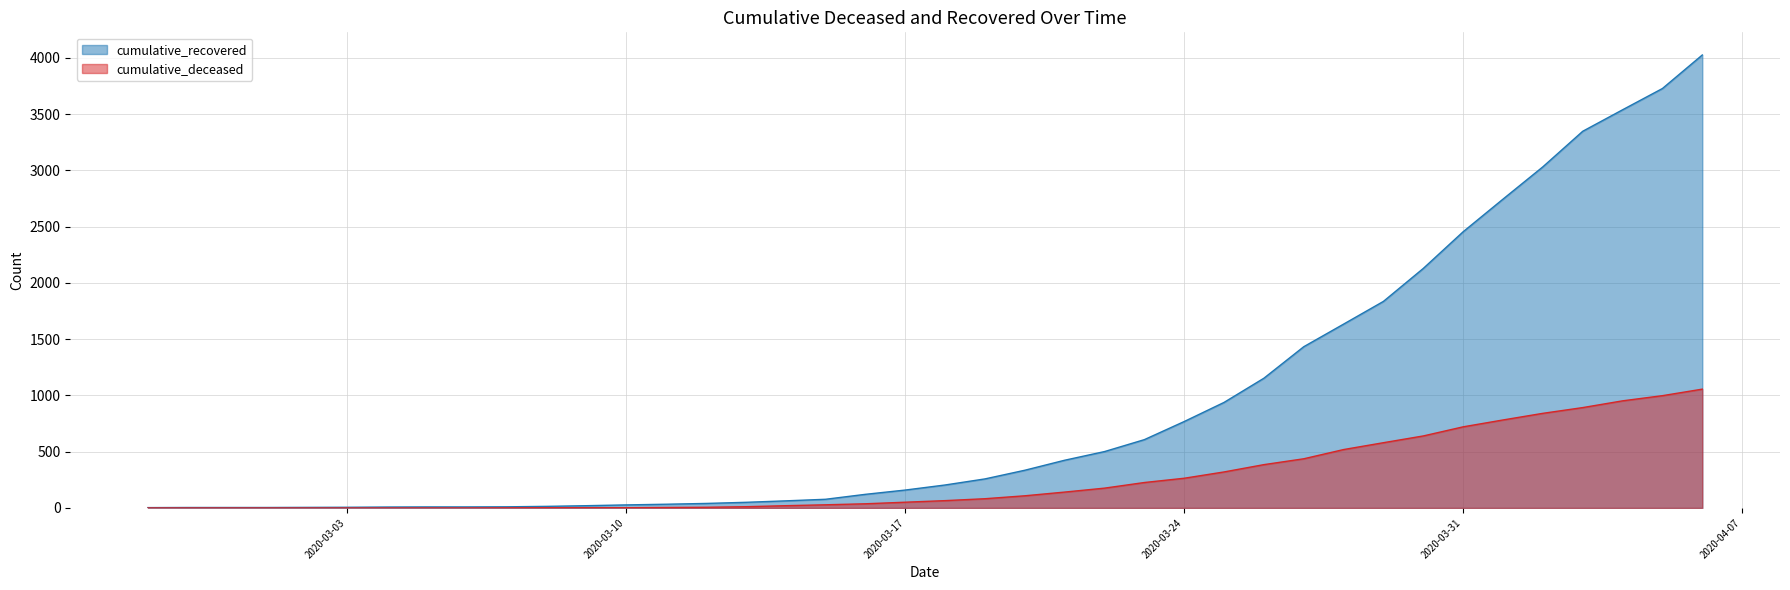

True or false: cumulative_deceased and cumulative_recovered intersect in this chart.

False